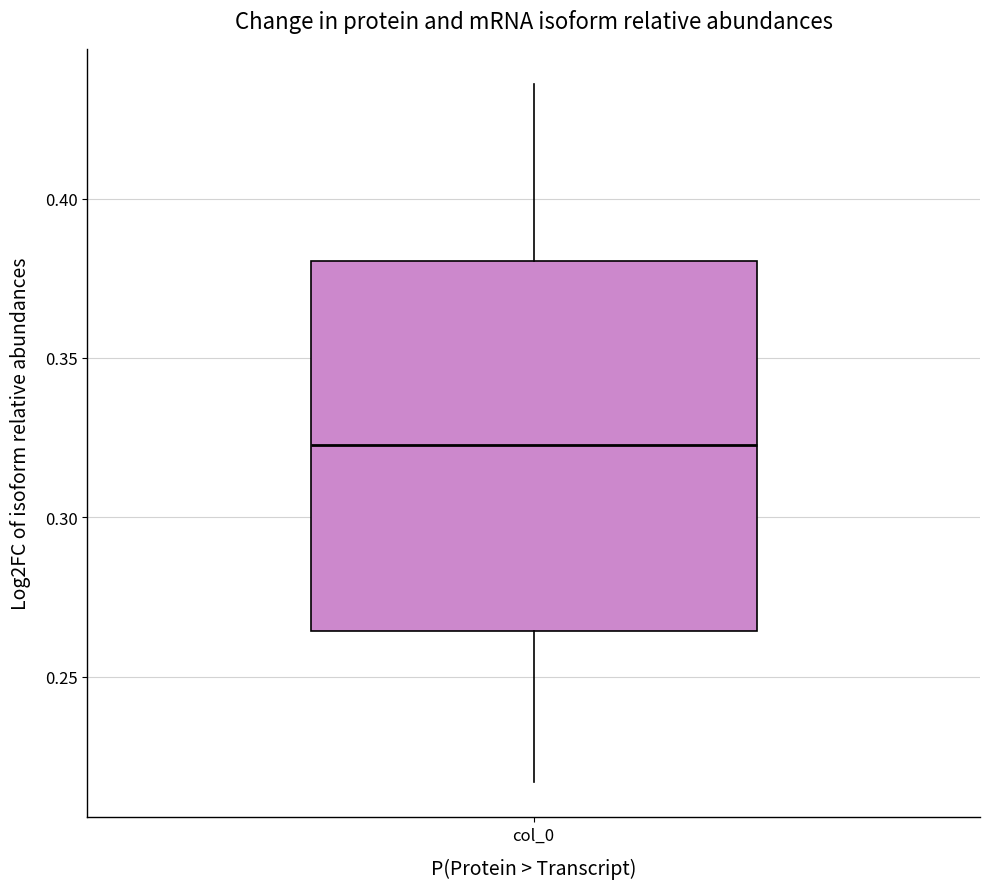

Where is the upper edge of the box for col_0 on the y-axis? The values are not printed on the chart, so give them approximately, as read against the axis.

0.380